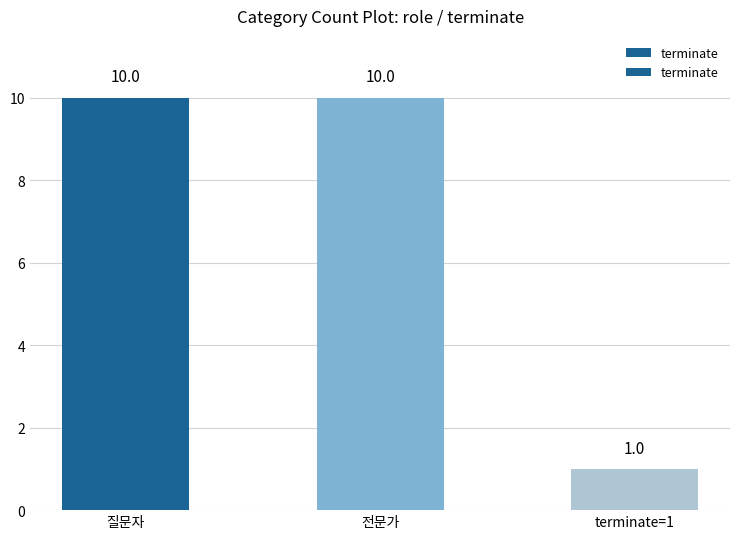

Read the value at 질문자.

10